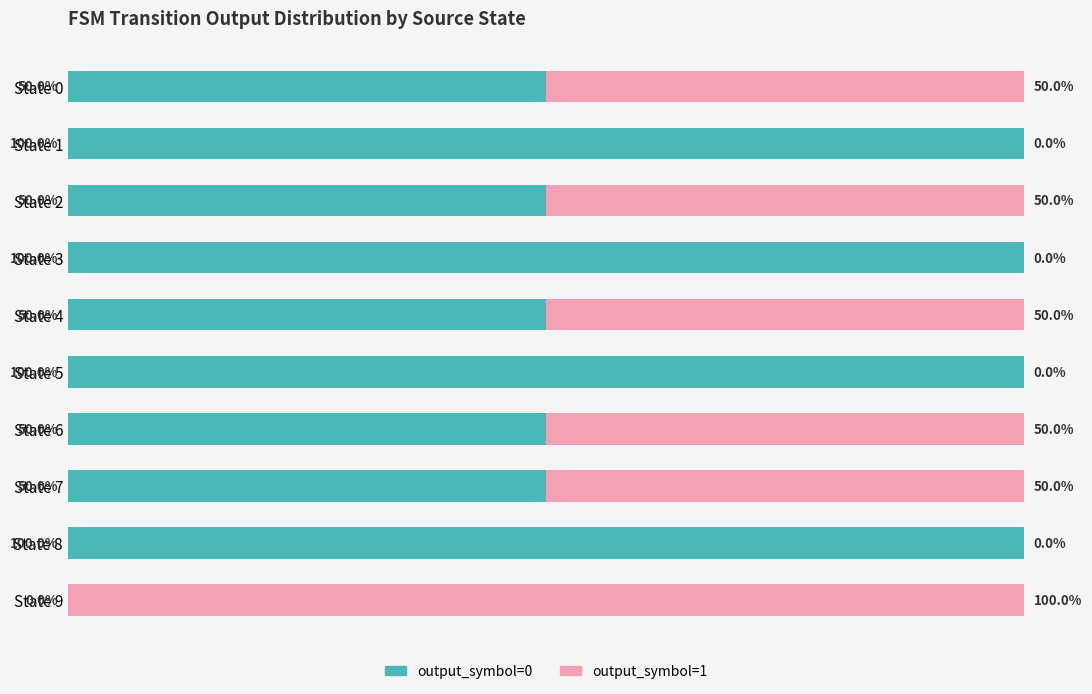

What are all the series names shown in the legend?

output_symbol=0, output_symbol=1